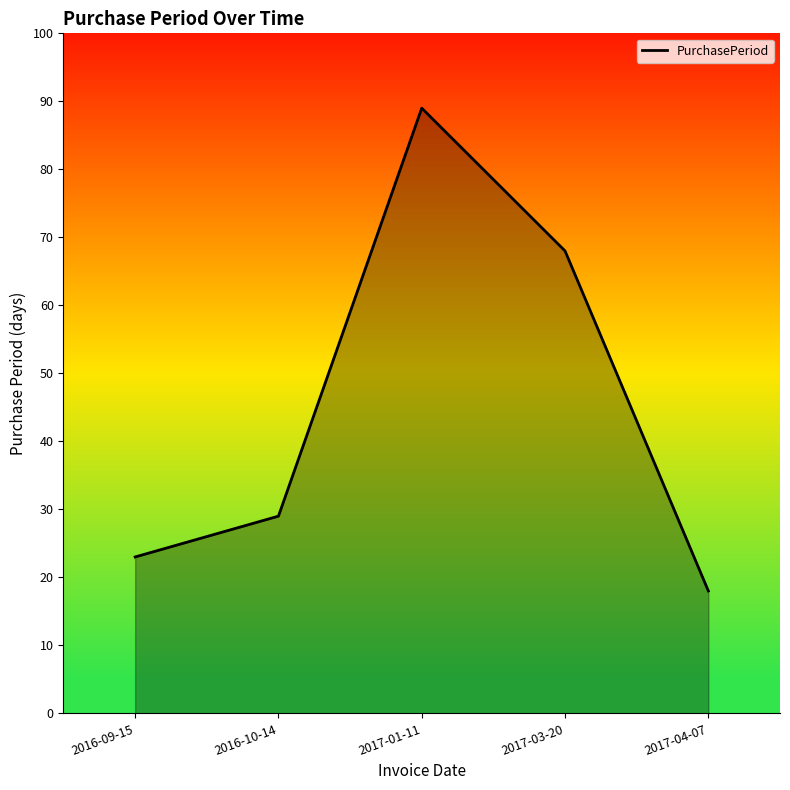

The chart shows a value of 18 at 2017-04-07. True or false?

True